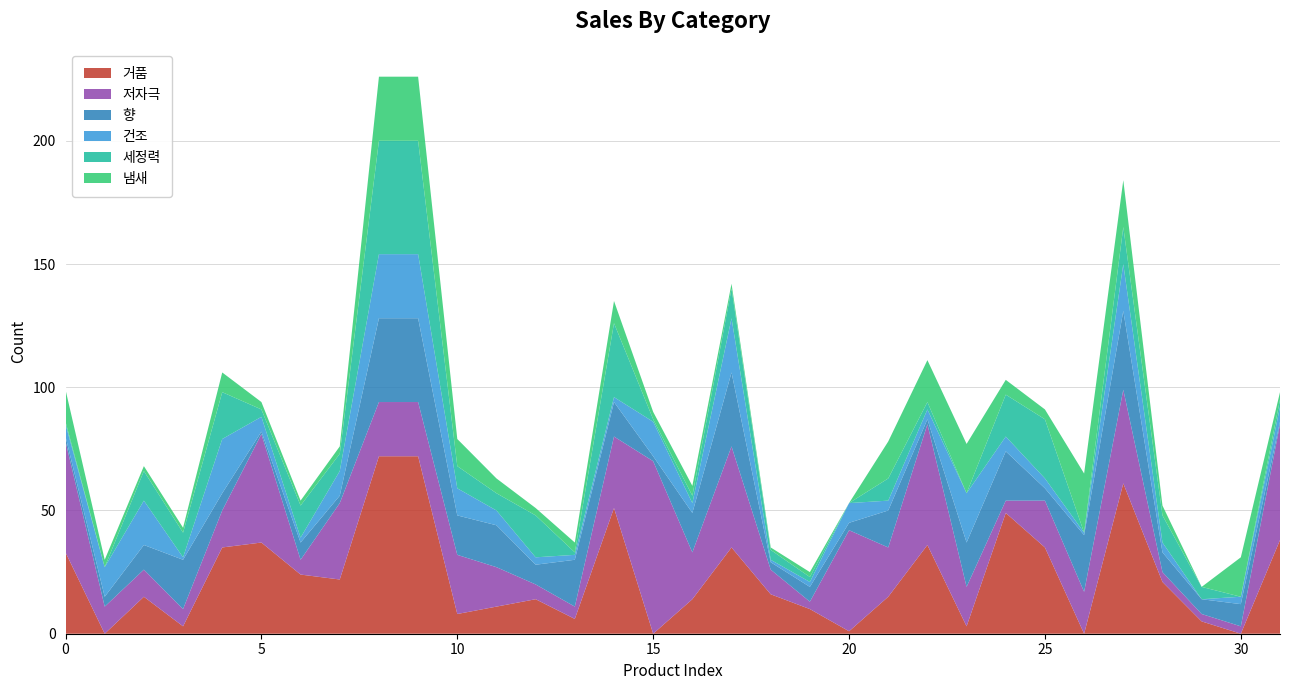

Reading left to right, extract all data points from this chart.

거품: 33	0	15	3	35	37	24	22	72	72	8	11	14	6	51	0	14	35	16	10	1	15	36	3	49	35	0	61	21	5	0	38
저자극: 45	11	11	7	15	44	6	31	22	22	24	16	6	5	29	70	19	41	10	3	41	20	49	16	5	19	17	38	4	3	3	47
향: 2	4	10	20	7	1	7	3	34	34	16	17	8	19	14	2	16	30	3	6	3	15	2	18	20	5	23	32	8	6	9	1
건조: 5	12	18	1	22	6	2	10	26	26	11	6	3	2	2	14	4	22	1	2	8	4	4	20	6	4	1	19	4	0	3	6
세정력: 1	0	12	10	19	3	13	7	46	46	9	7	17	1	30	1	3	12	4	2	0	9	3	0	17	24	0	15	11	5	0	3
냄새: 13	3	2	2	8	3	2	3	26	26	11	6	3	4	9	3	4	2	1	2	0	15	17	20	6	4	24	19	4	0	16	3